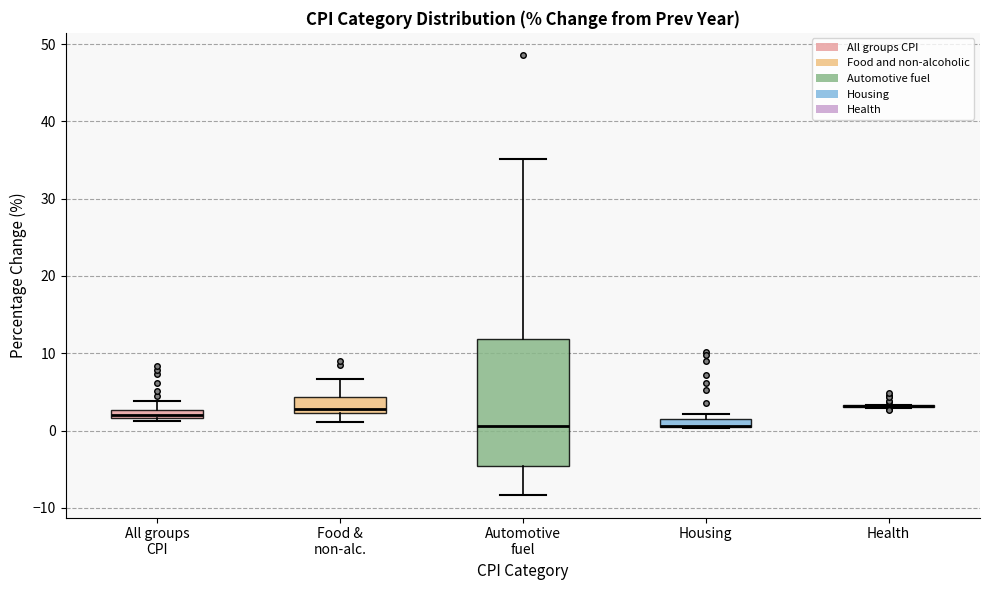

Where is the upper edge of the box for Food & non-alc. on the y-axis? The values are not printed on the chart, so give them approximately, as read against the axis.

4